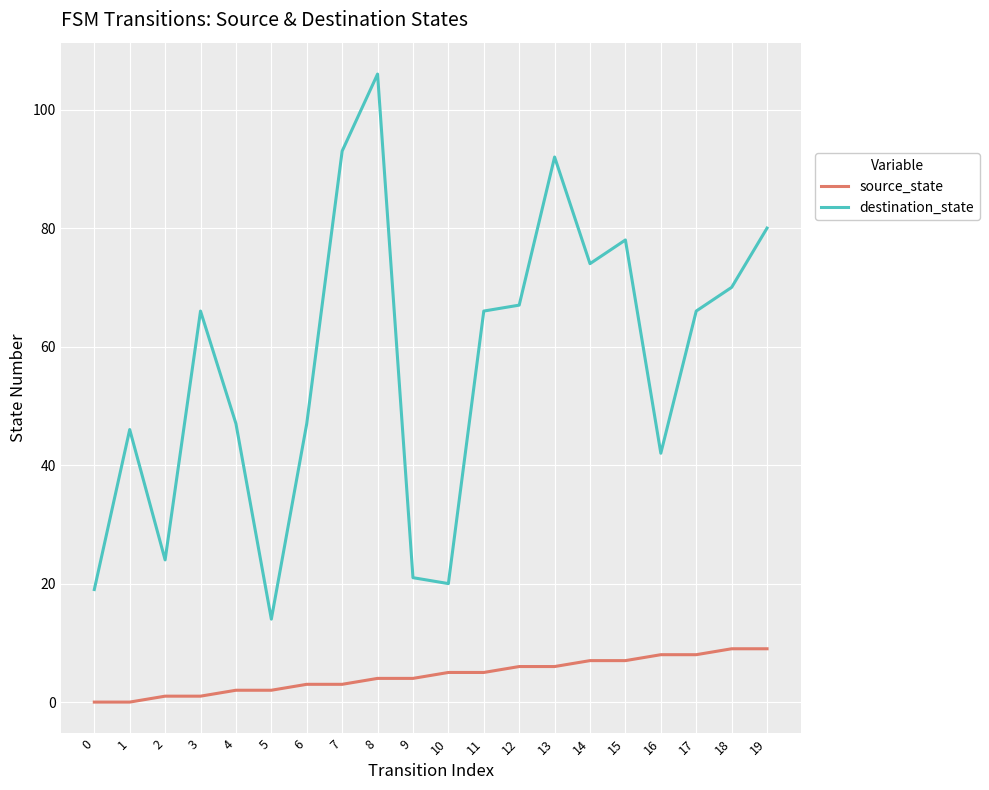

At which category is the sum across all series the highest?

8